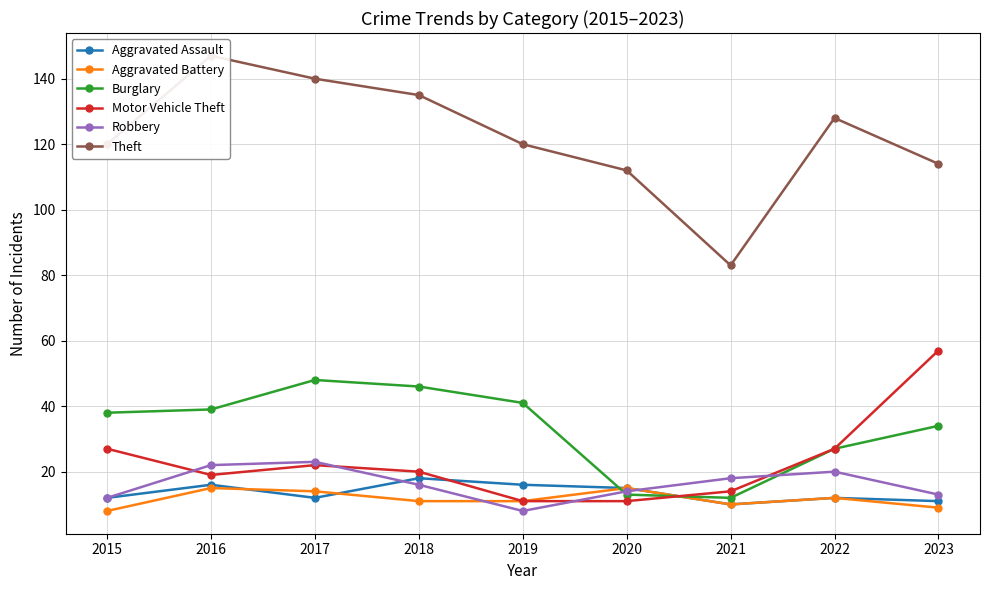

At which category is the sum across all series the highest?

2017